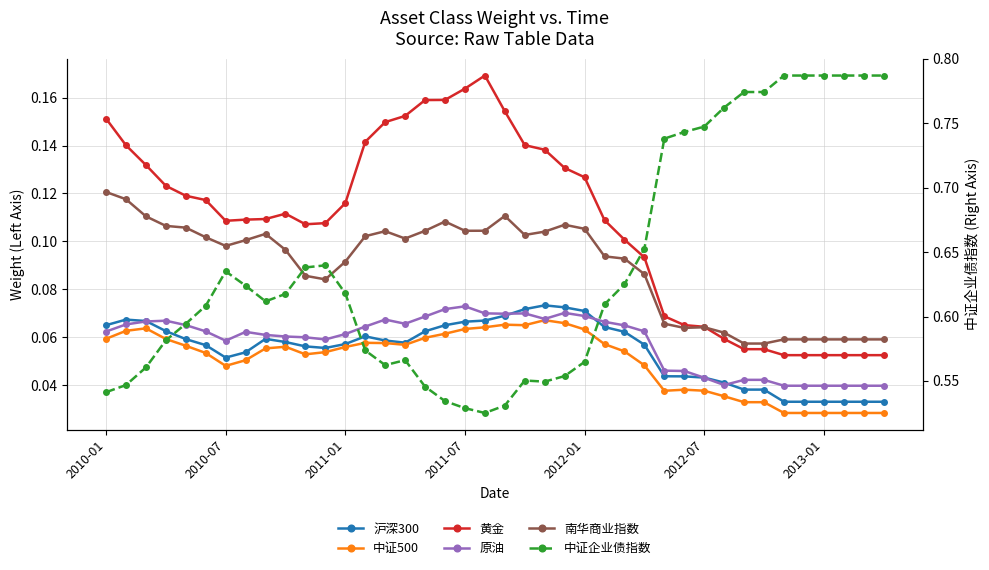

Which has a higher value, 21 or 26?

21